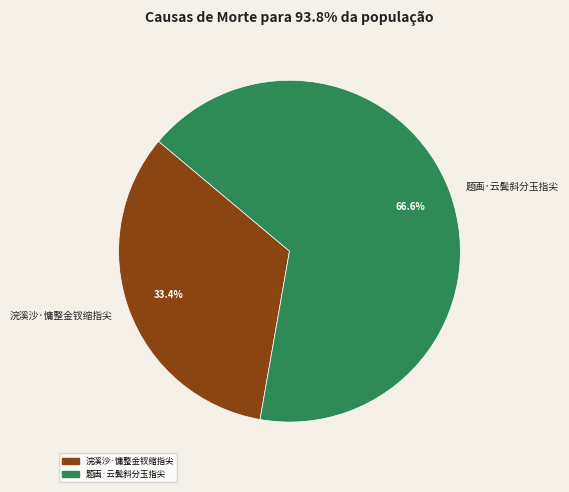

What is the majority slice?

题画·云鬓斜分玉指尖